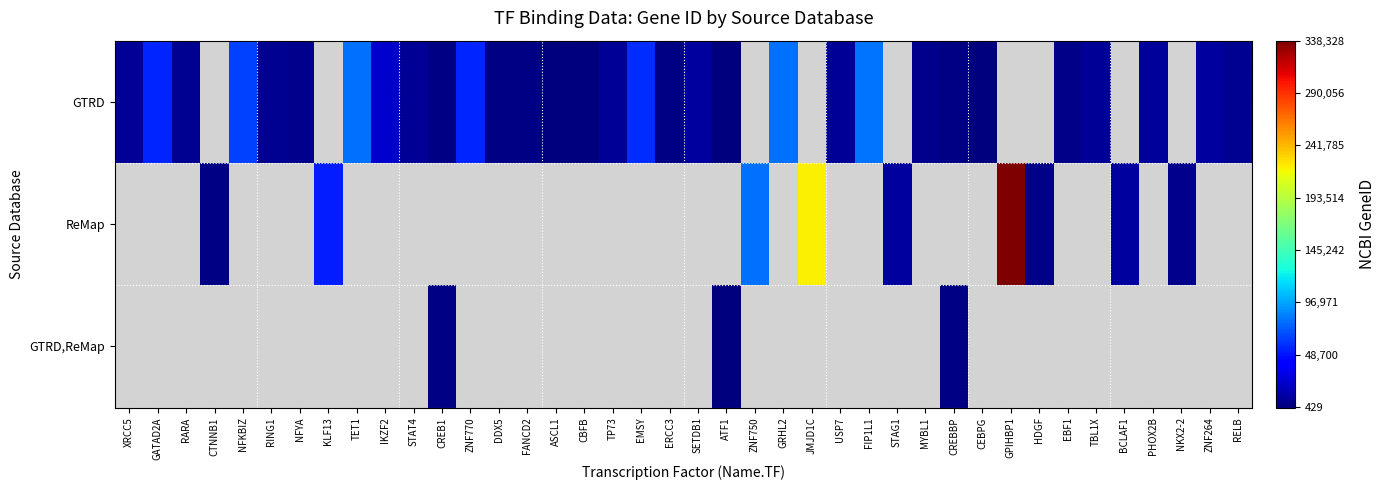

At how many categories does at least one series exceed 171689?

2